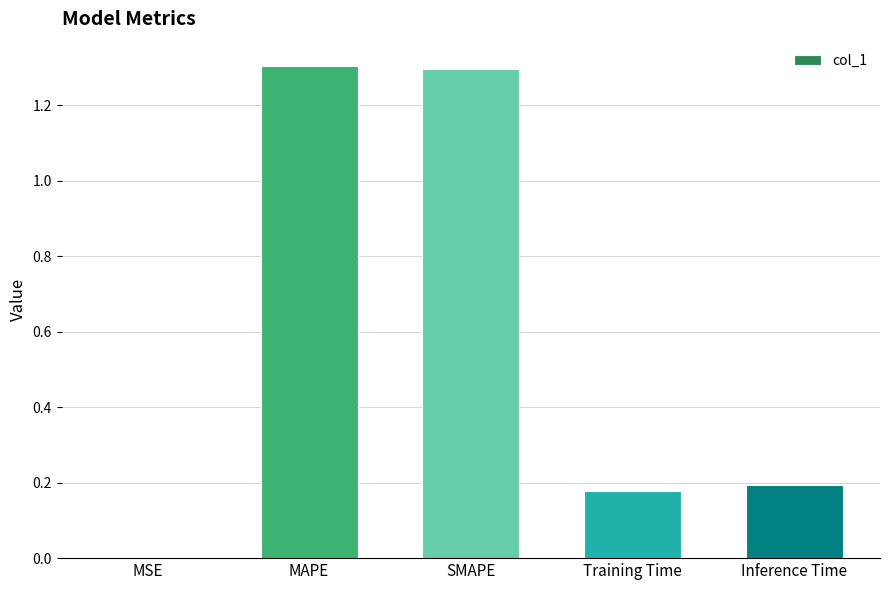

True or false: the data shows 1.3 at MAPE.

True